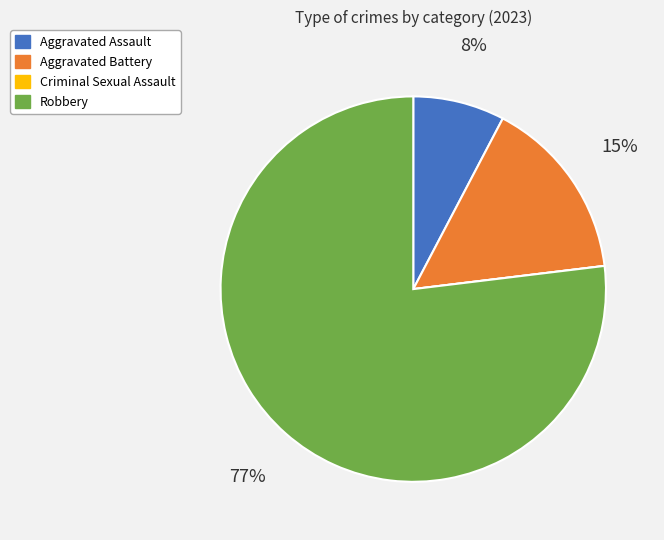

True or false: Aggravated Battery accounts for 15% of the total.

True